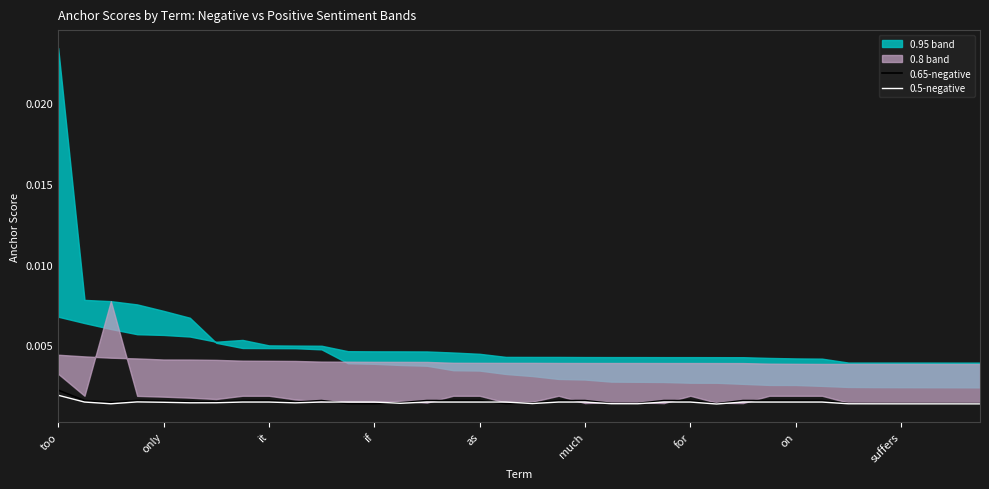

Does the chart display data point markers on the line(s)?

No